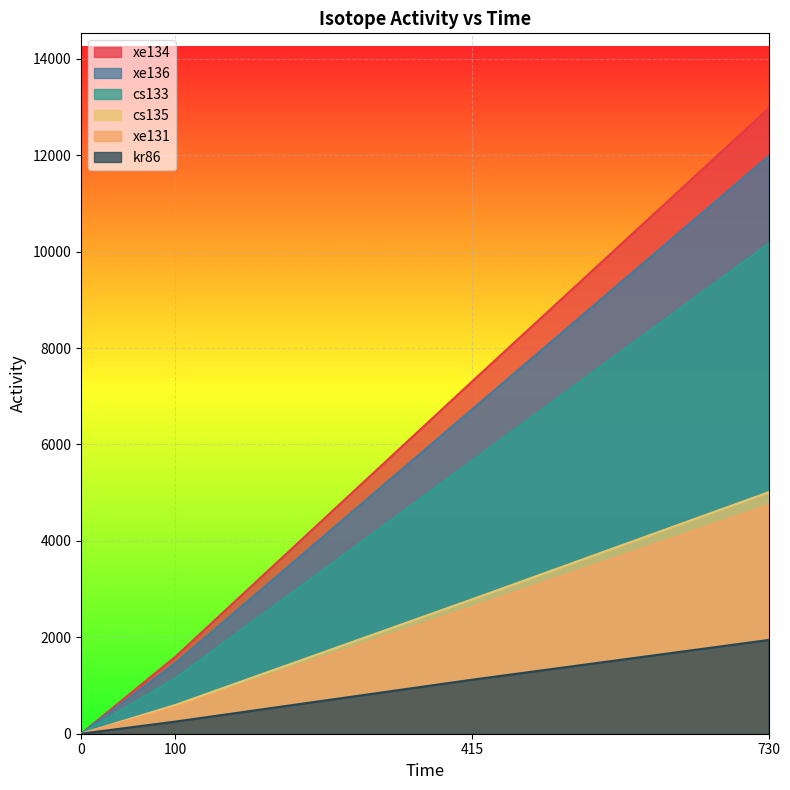

Is the value of xe134 at 0 greater than the value of xe136 at 730?

No